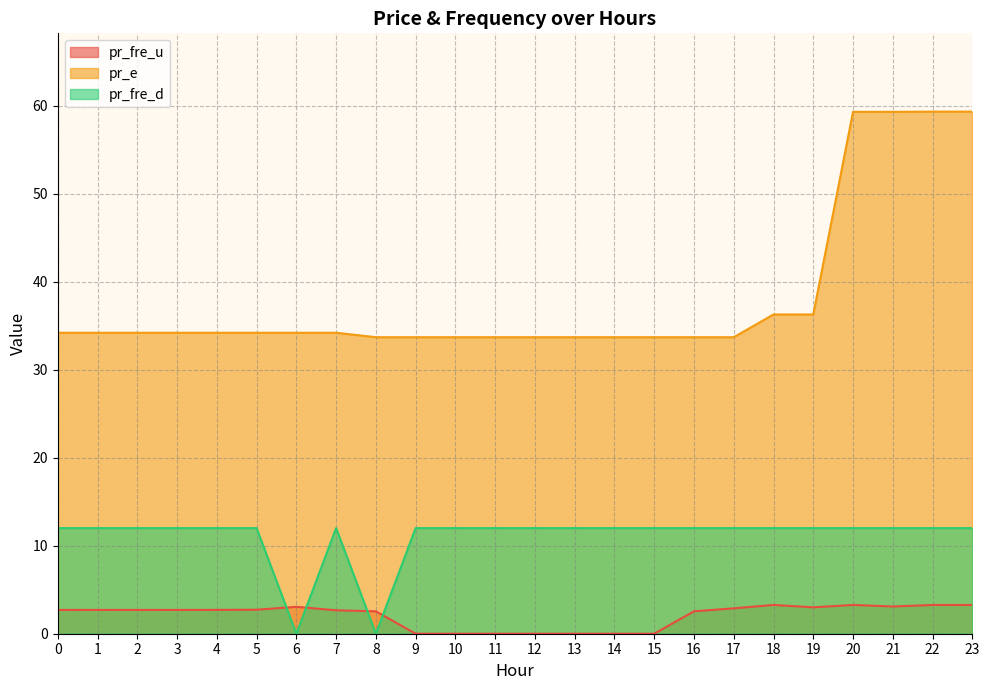

What is the difference between the maximum and minimum values in the pr_fre_u series?

3.3